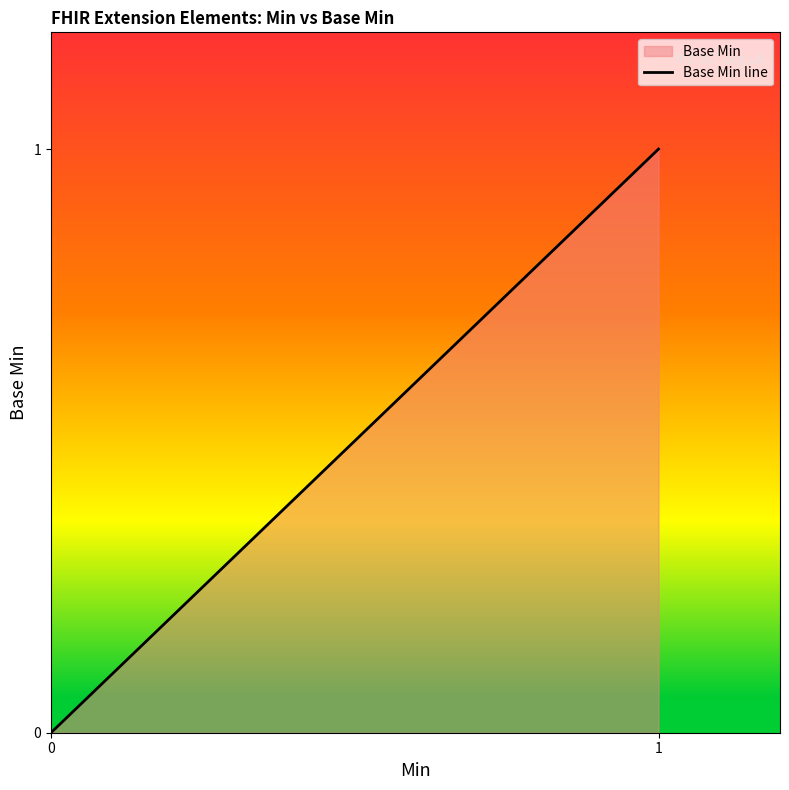

Count the number of values greater than 0.

2